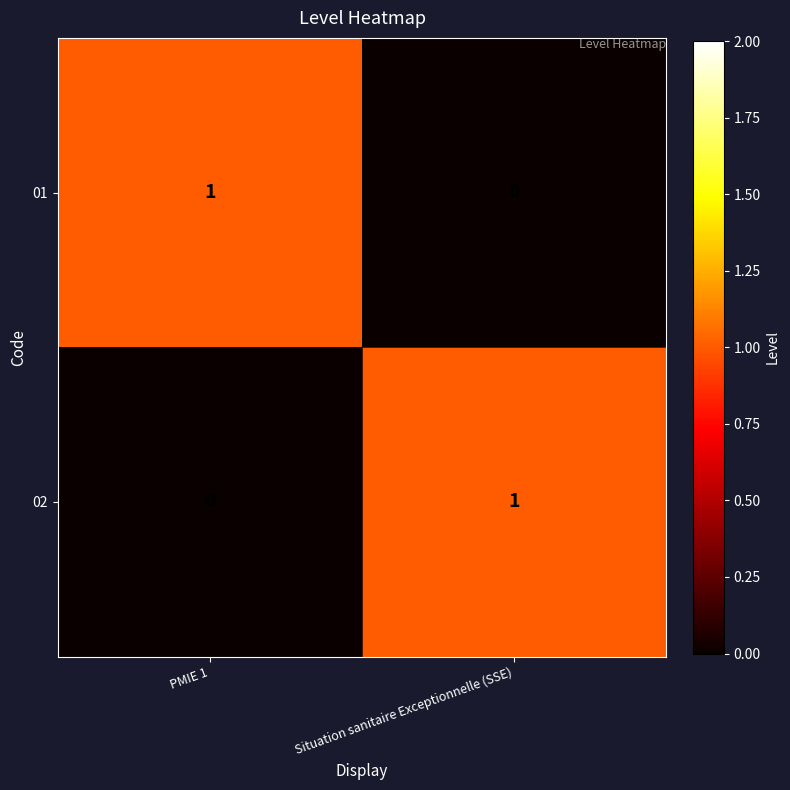

Reading right to left, list all the values displayed in this chart.

01: 0	1
02: 1	0